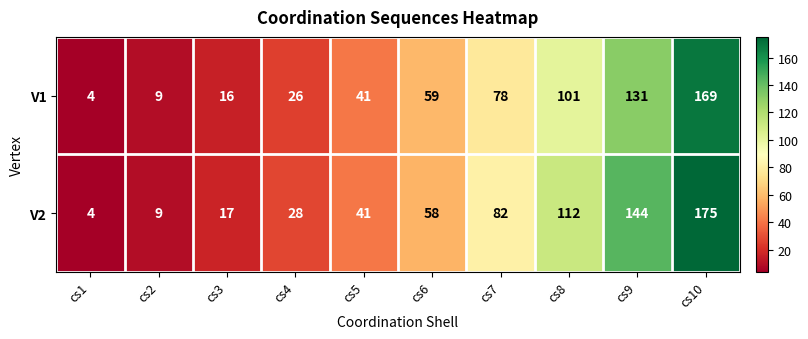

What is the maximum value shown in the chart?

175